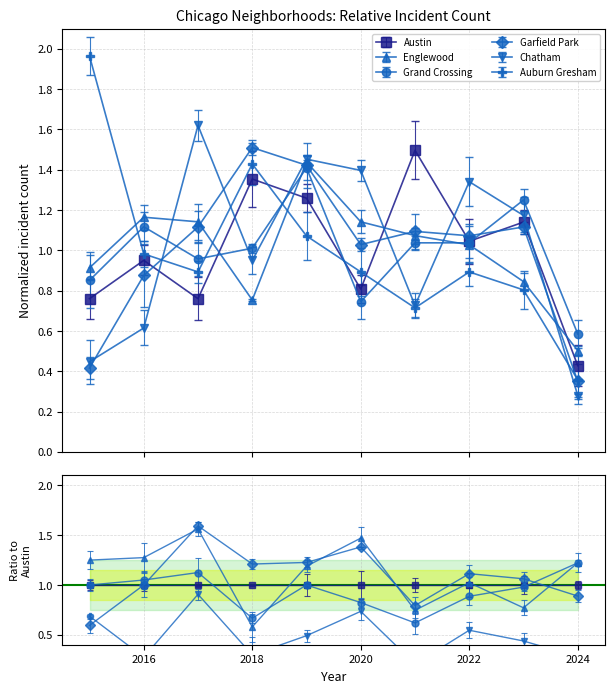

How many lines are shown in the chart?

6